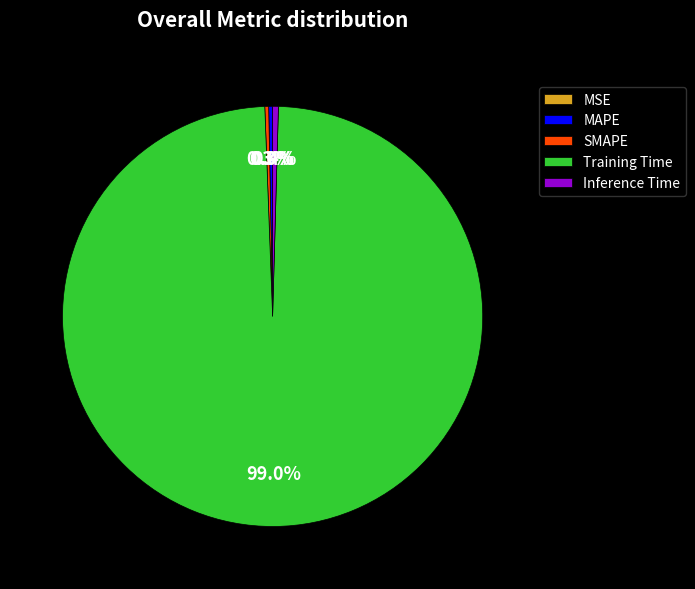

What is the total percentage of Inference Time and SMAPE?

0.7%